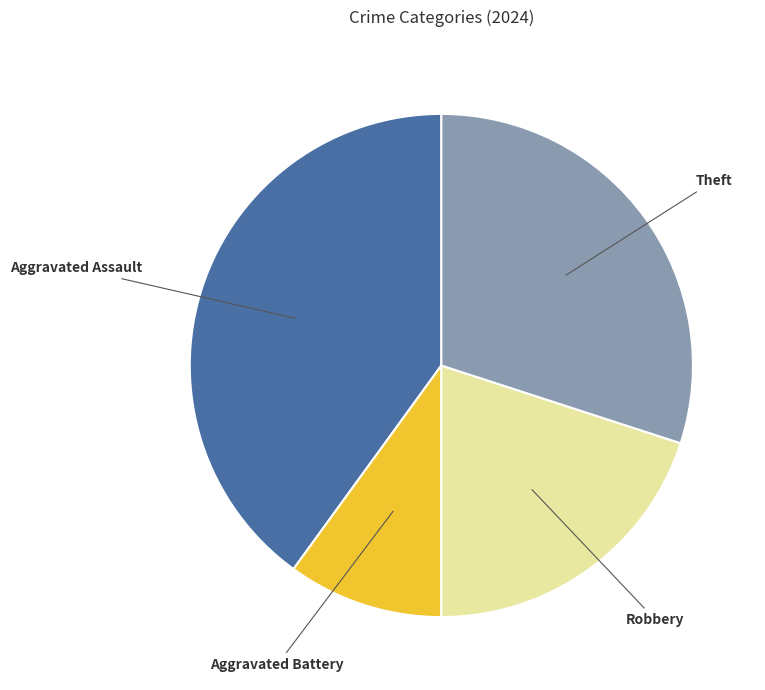

Is there a majority slice in this chart?

No